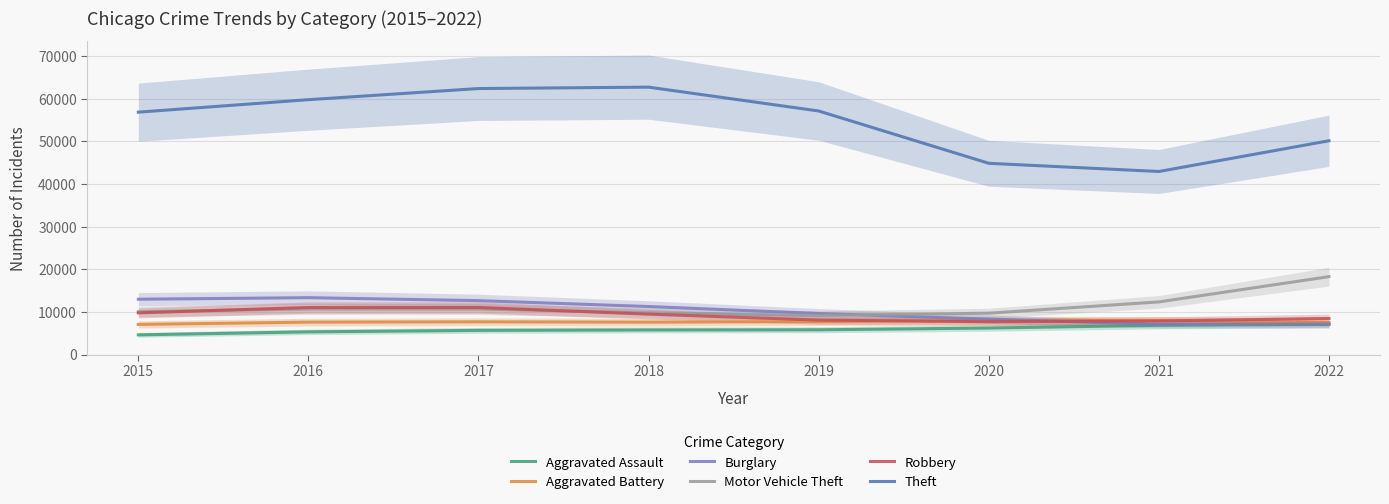

Which series has the widest spread of values?

Theft